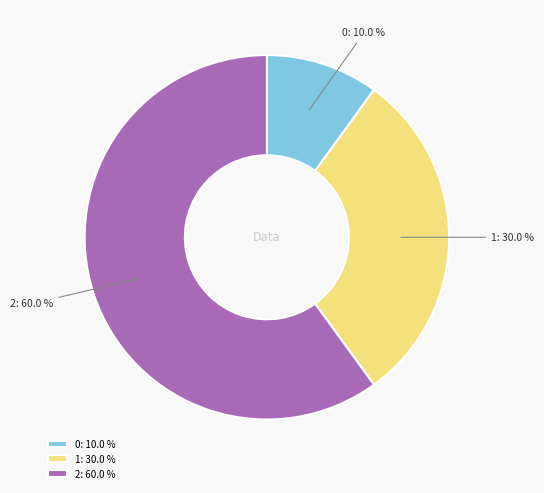

Which slice is the largest?

2